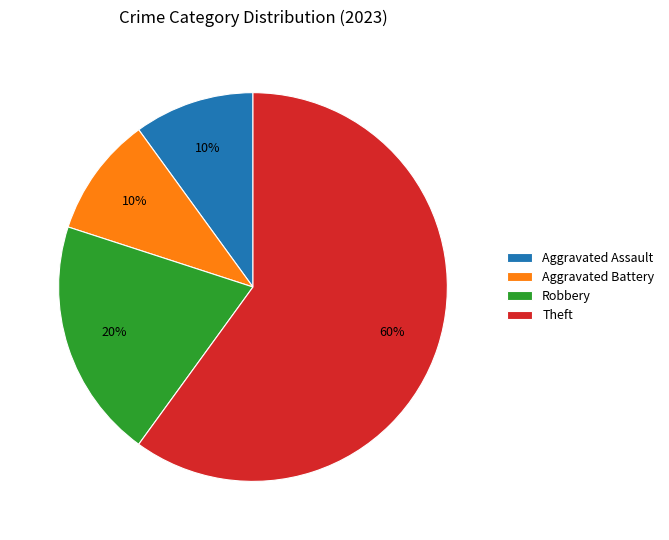

How many segments does this pie chart have?

4